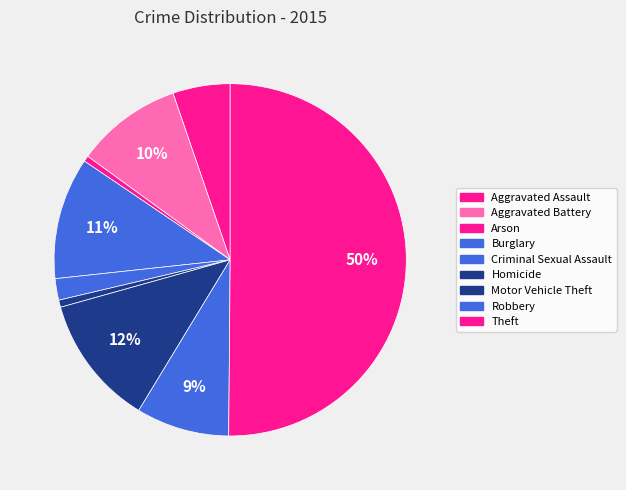

How many segments does this pie chart have?

9